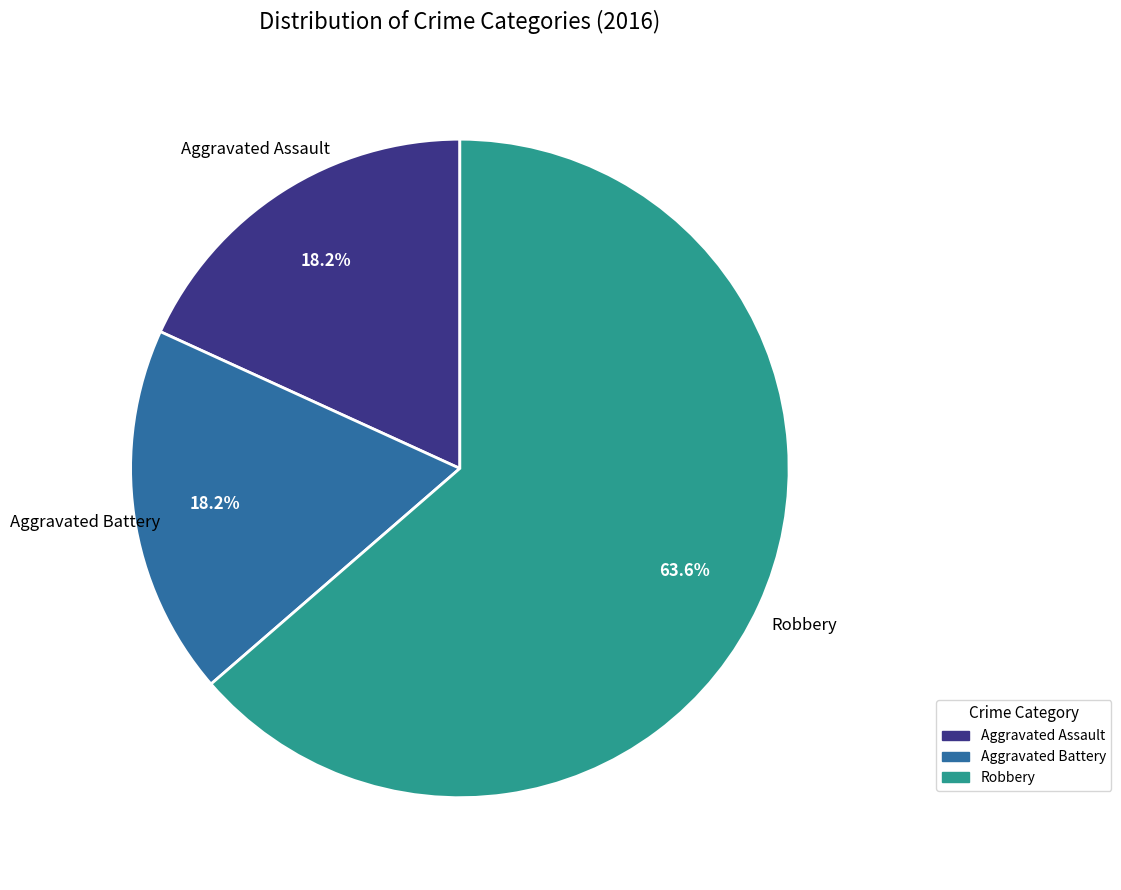

Count the number of slices in the pie.

3